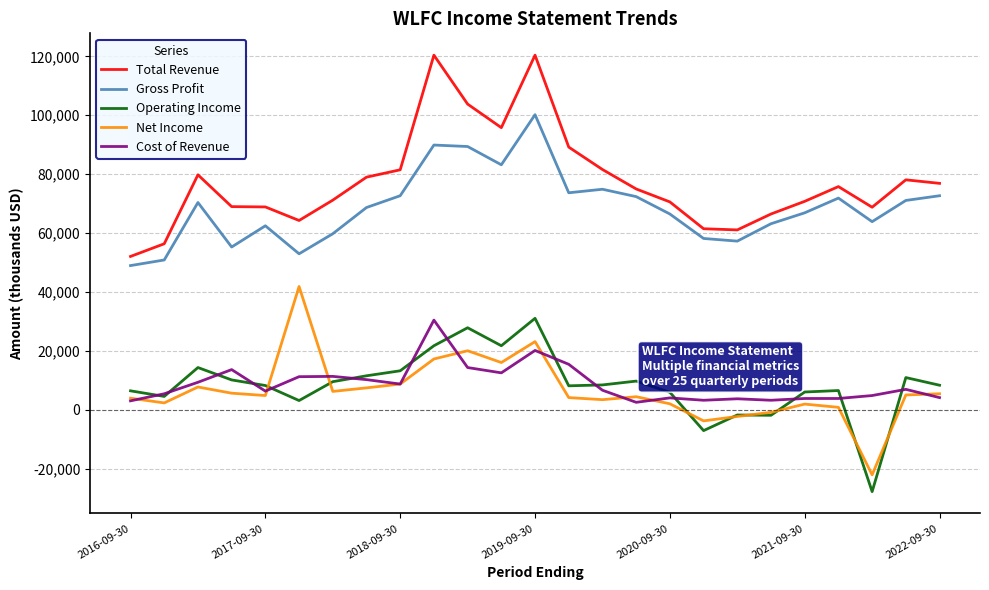

How many categories are shown in the chart?

25